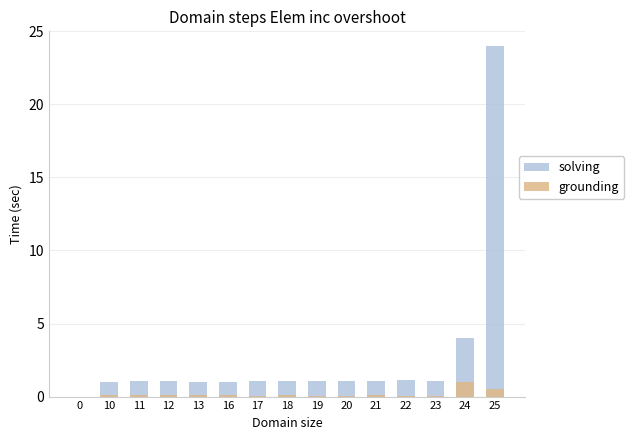

Rank the series by their average value, from lowest to highest.

grounding, solving